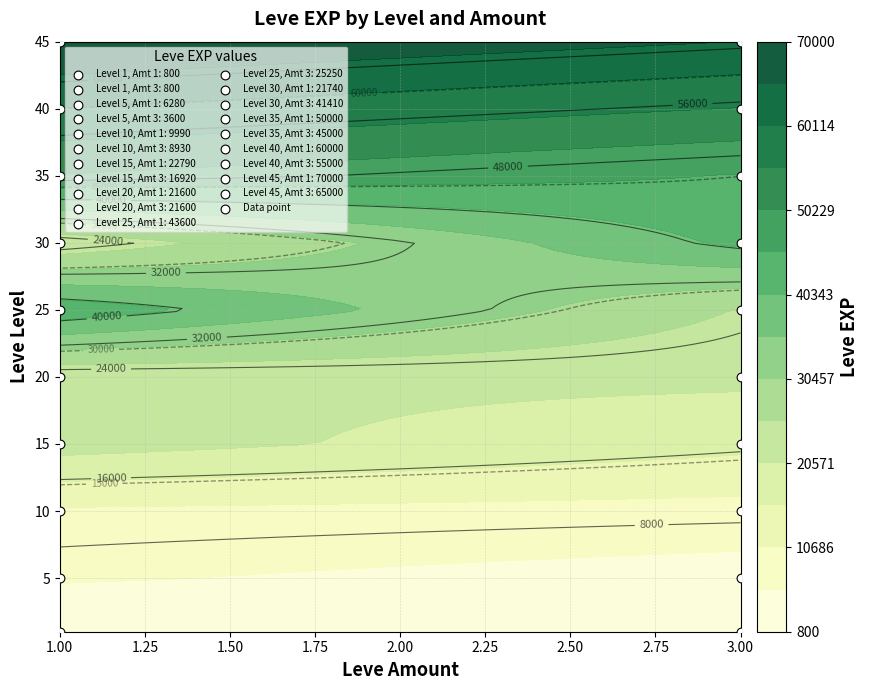

What is the difference between the second highest and second lowest values?

64200